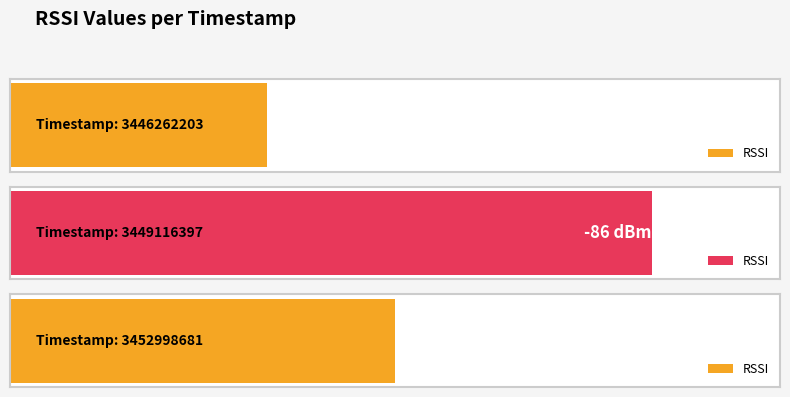

Reading left to right, what are all the values shown in this chart?

-89	-86	-88